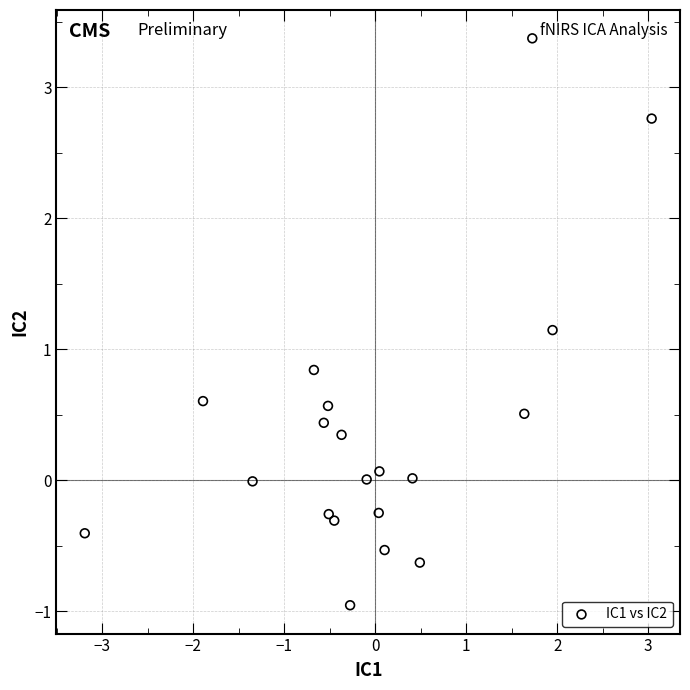

What is the range of Y values (max minus min)?

4.3